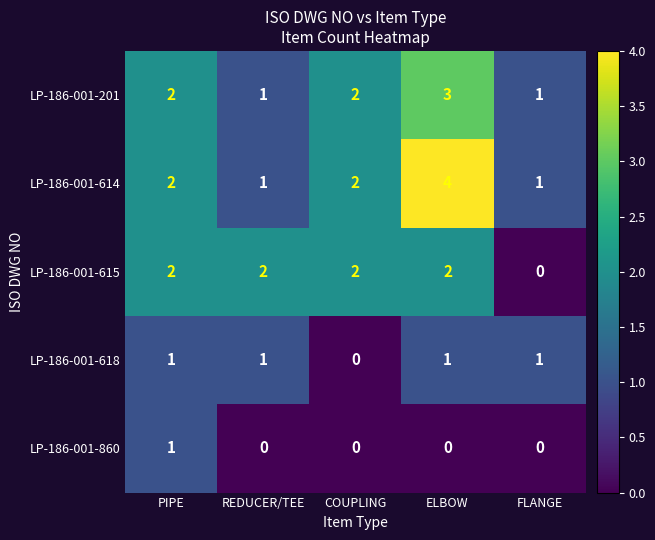

What is the greatest value displayed?

4